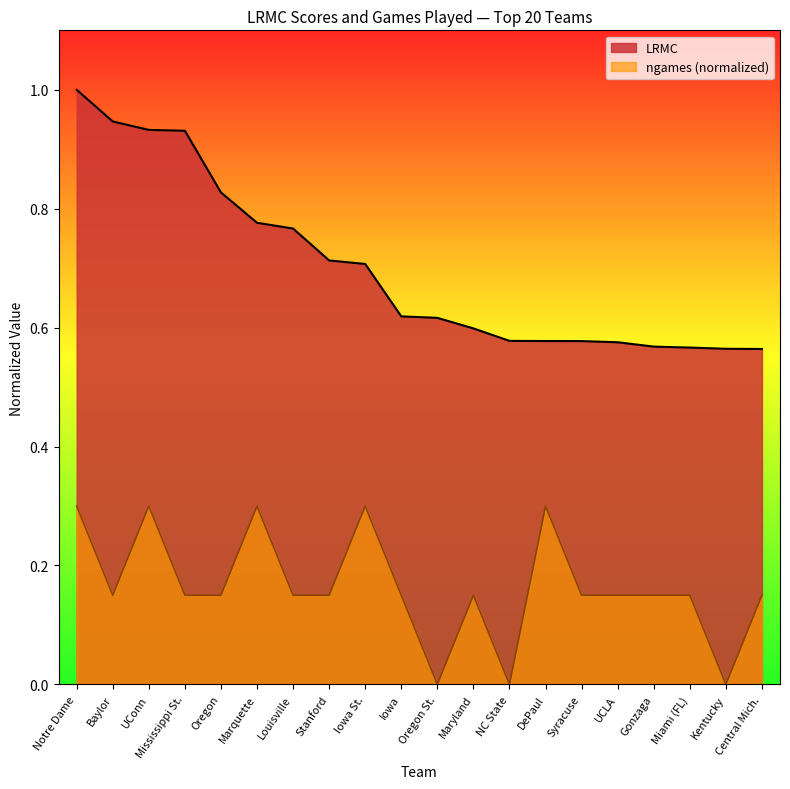

Which label corresponds to the largest value in the chart?

Notre Dame